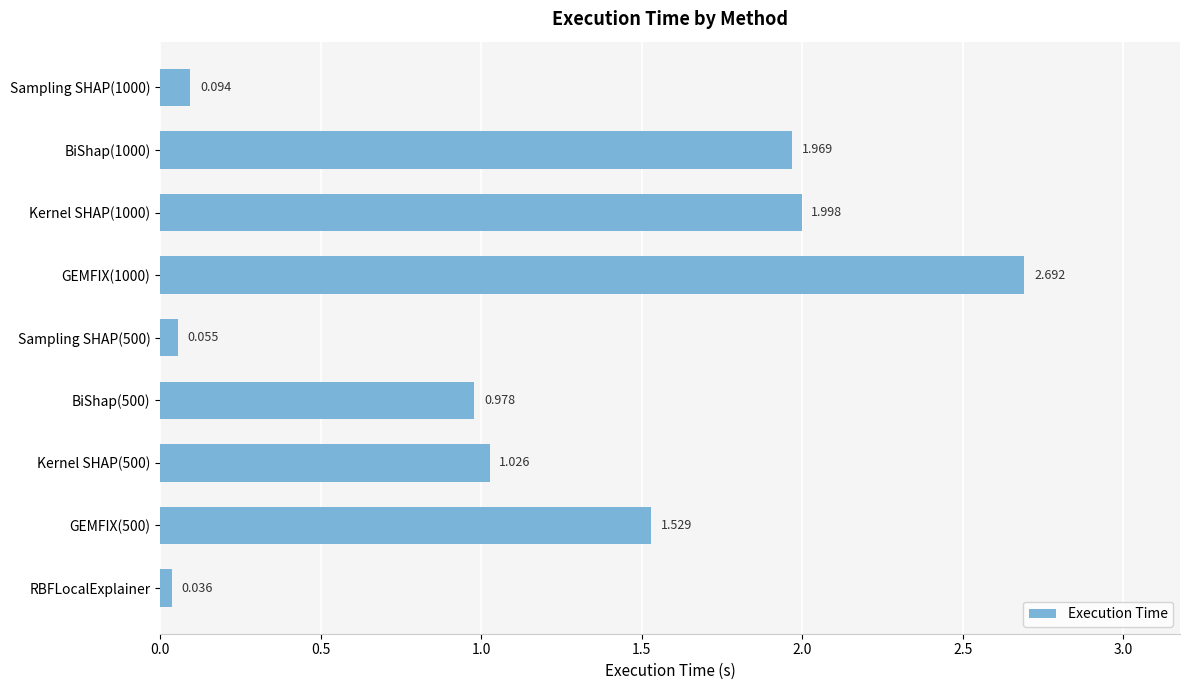

Which label corresponds to the smallest value in the chart?

RBFLocalExplainer